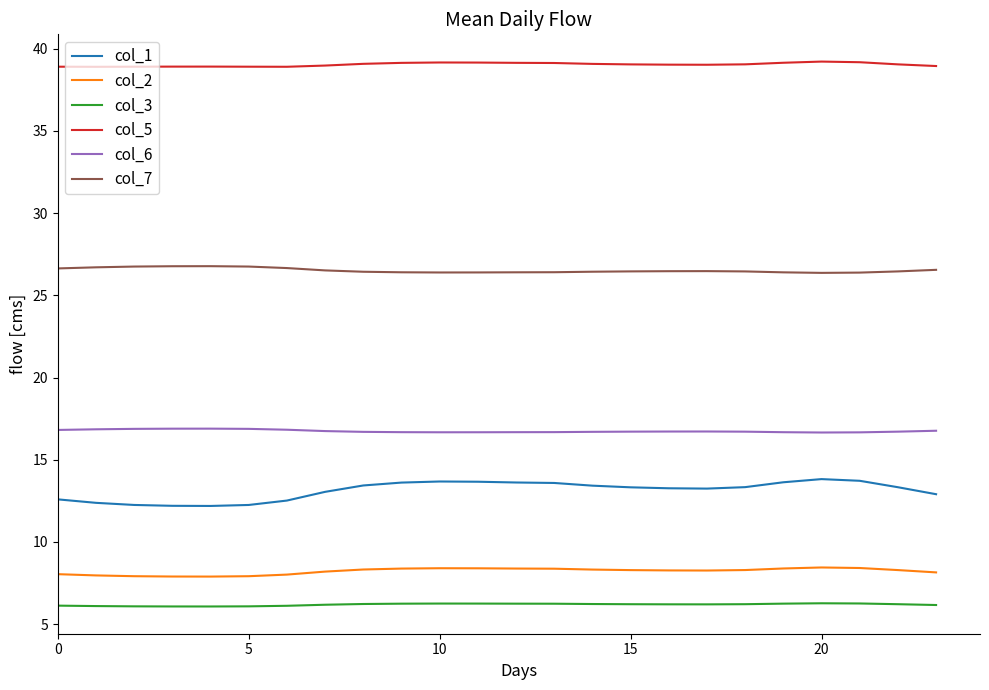

List the series in order of their peak value, highest first.

col_5, col_7, col_6, col_1, col_2, col_3